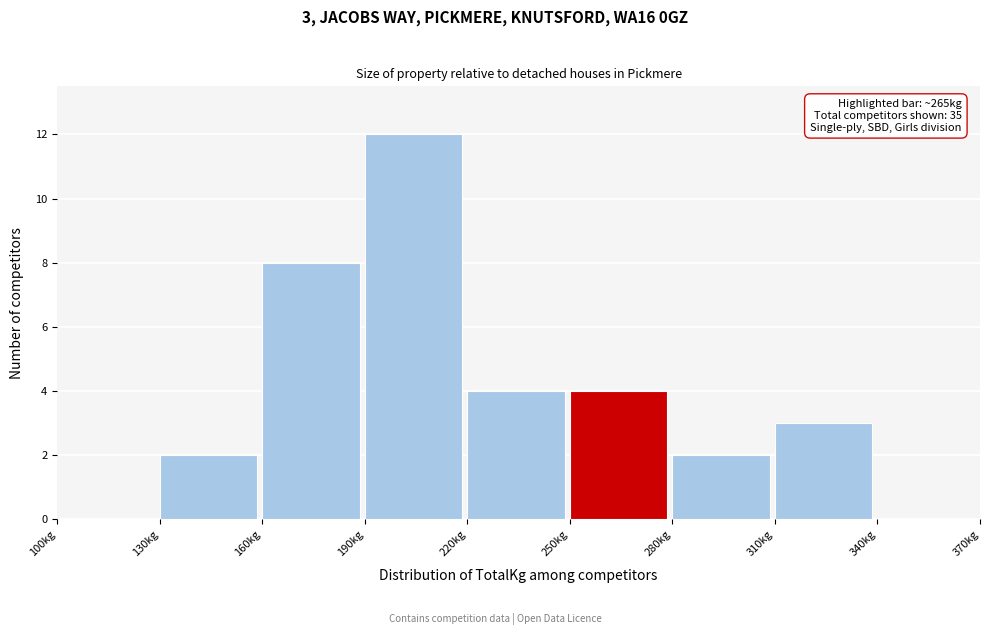

Which range on the x-axis has the tallest bar?

190 to 220